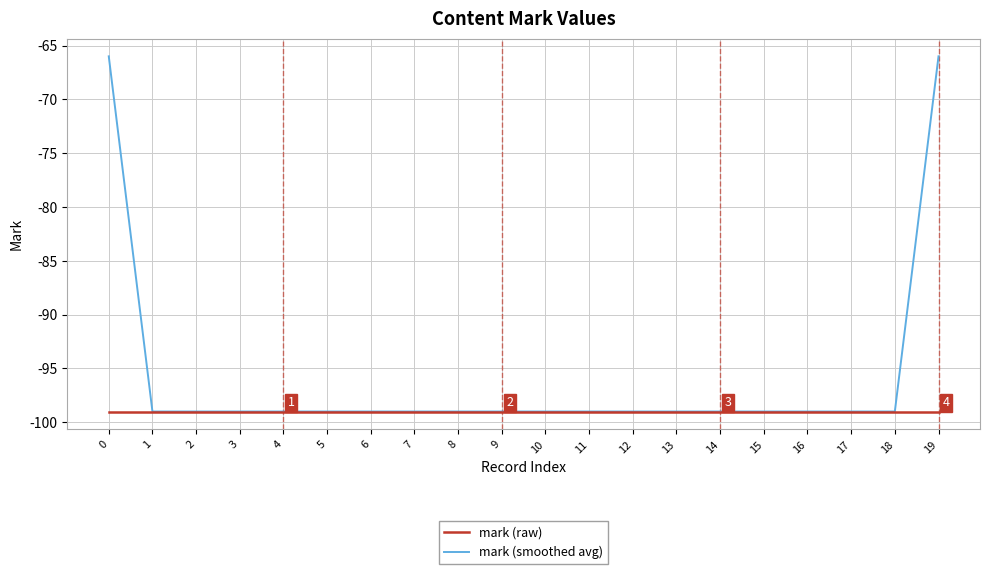

Reading left to right, list all the values displayed in this chart.

mark (raw): 0=-99	1=-99	2=-99	3=-99	4=-99	5=-99	6=-99	7=-99	8=-99	9=-99	10=-99	11=-99	12=-99	13=-99	14=-99	15=-99	16=-99	17=-99	18=-99	19=-99
mark (smoothed avg): 0=-66	1=-99	2=-99	3=-99	4=-99	5=-99	6=-99	7=-99	8=-99	9=-99	10=-99	11=-99	12=-99	13=-99	14=-99	15=-99	16=-99	17=-99	18=-99	19=-66